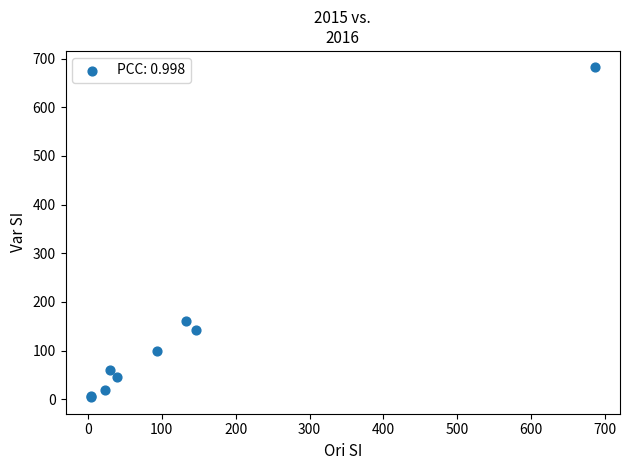

What Y value in the scatter plot is closest to 343?

160